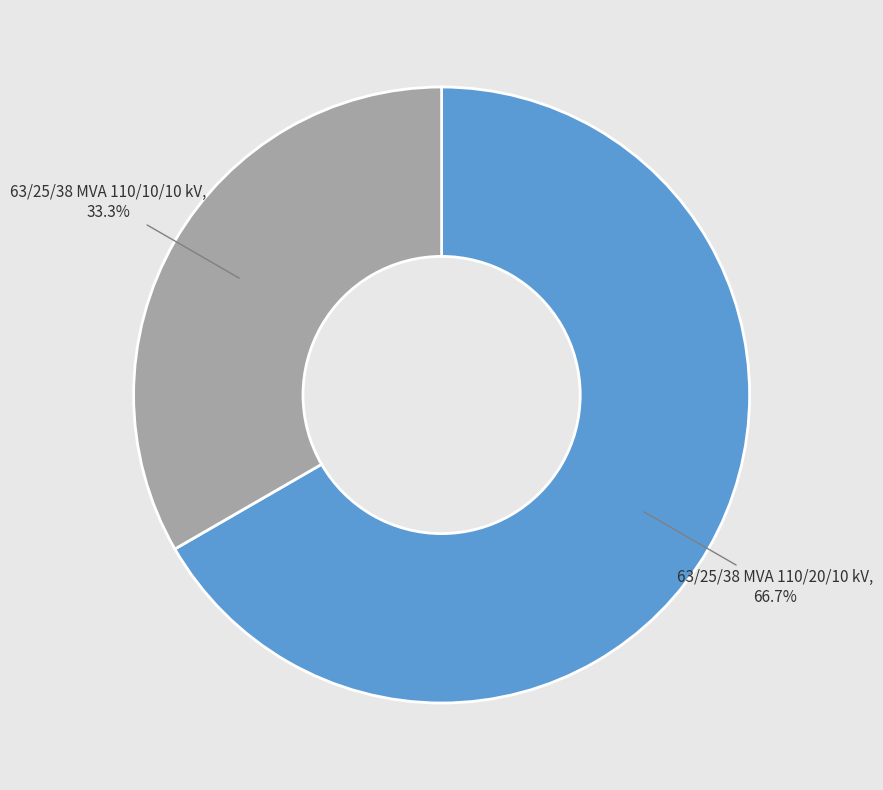

To the nearest percent, what is the difference between the 63/25/38 MVA 110/10/10 kV and 63/25/38 MVA 110/20/10 kV slice percentages?

33%